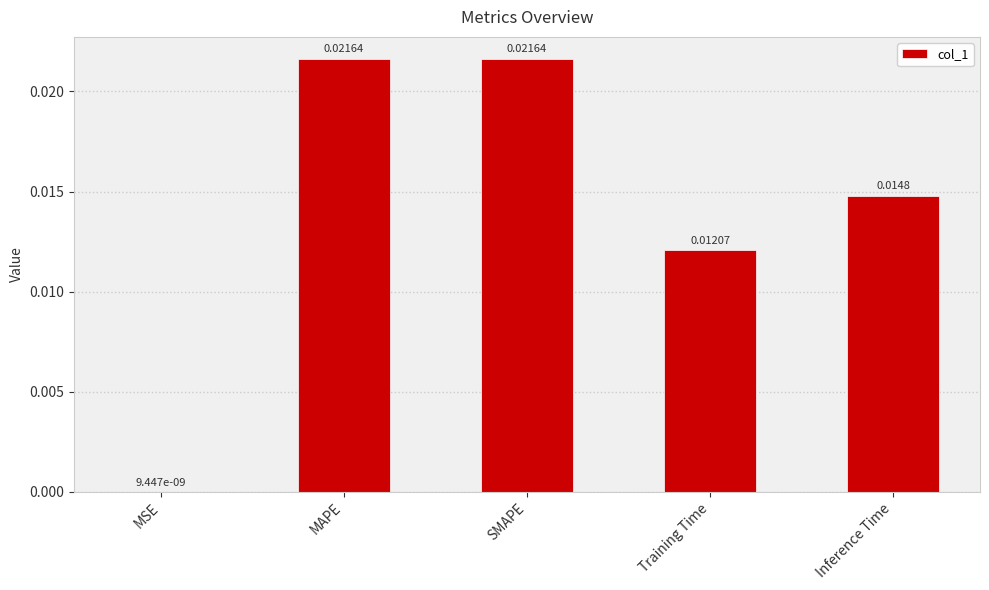

At which label is the value closest to 0?

MSE